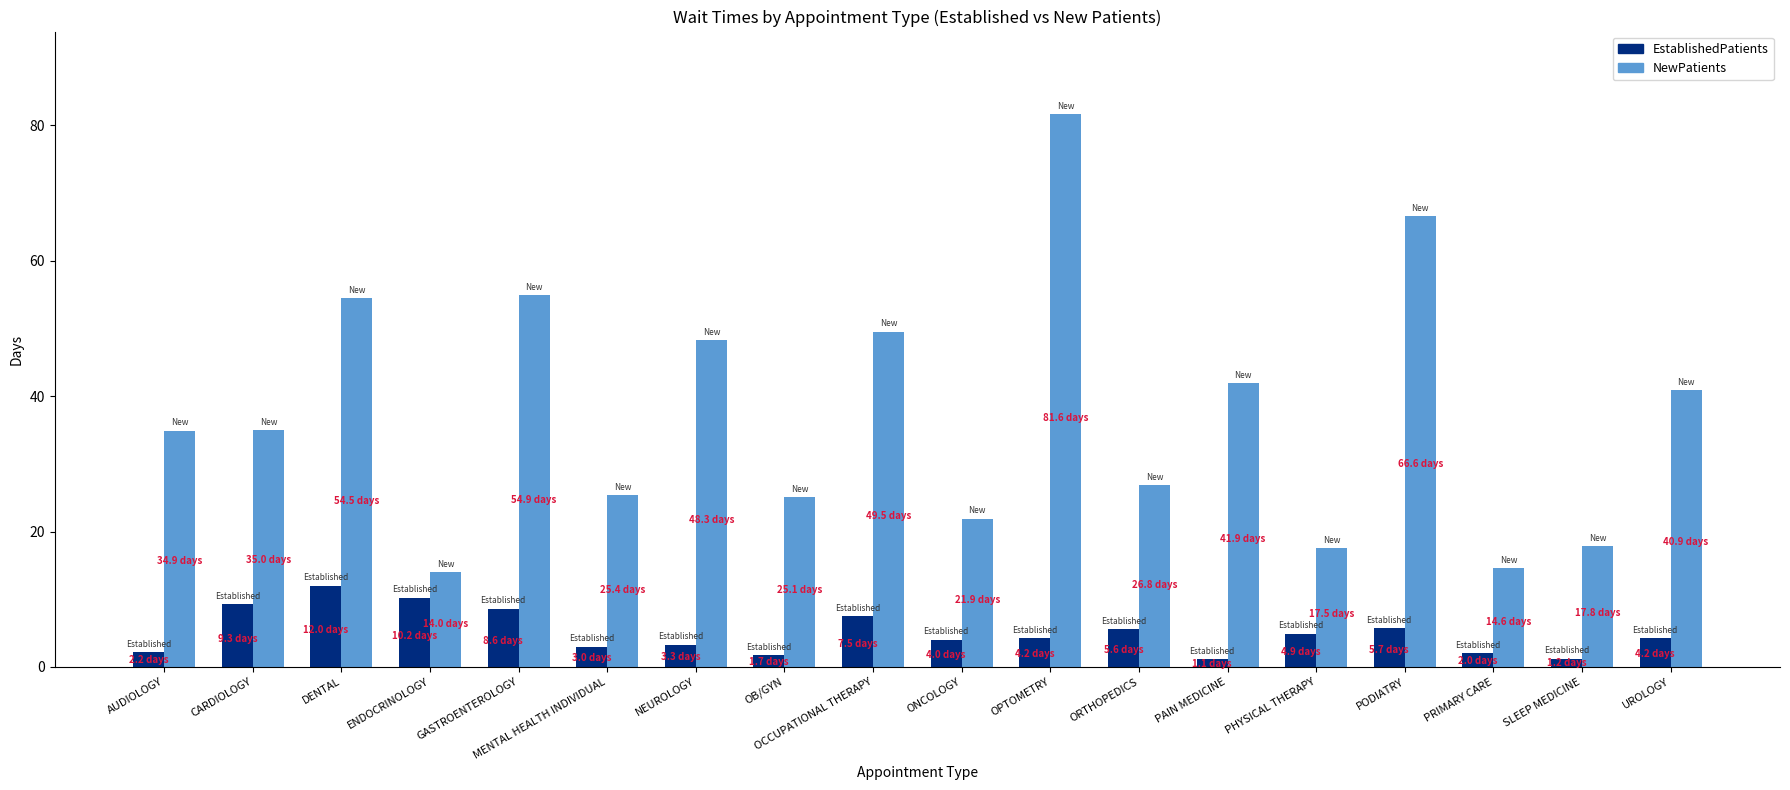

The value of EstablishedPatients at ENDOCRINOLOGY is 14.2. True or false?

False